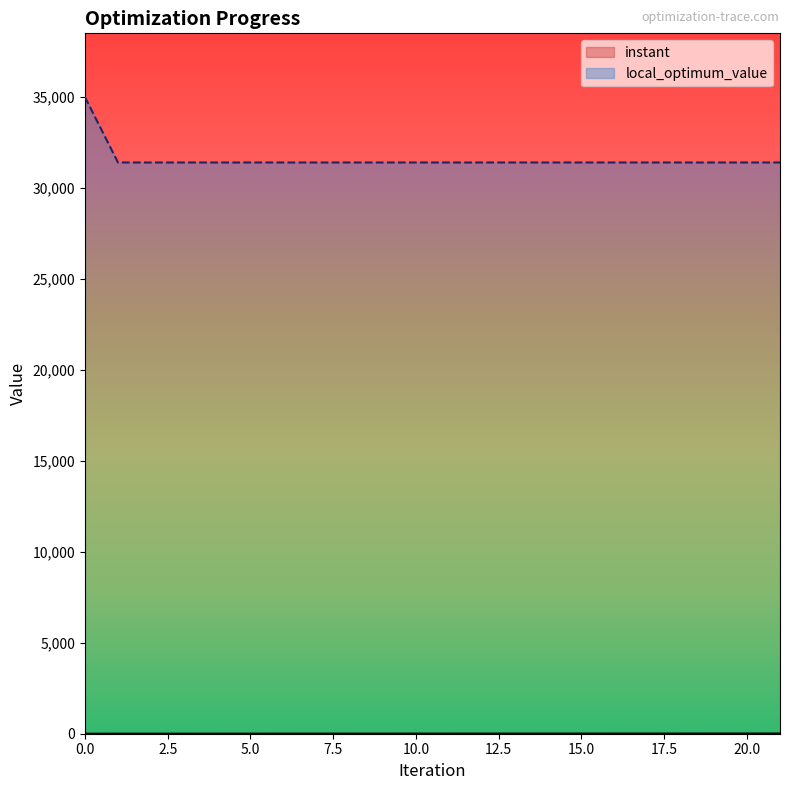

What are all the series names shown in the legend?

instant, local_optimum_value